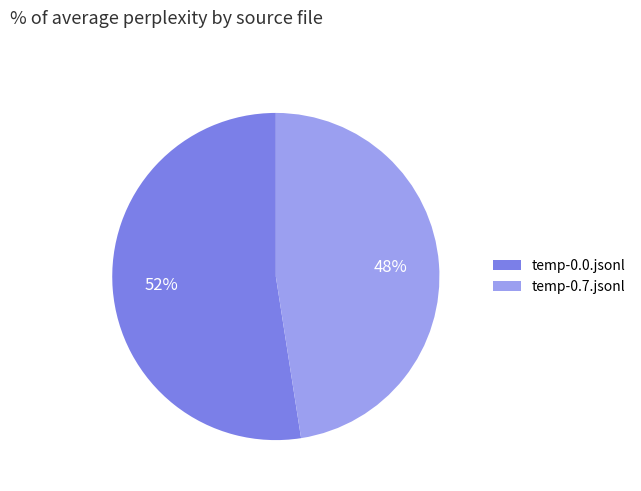

Combined, do temp-0.7.jsonl and temp-0.0.jsonl account for over 50%?

Yes